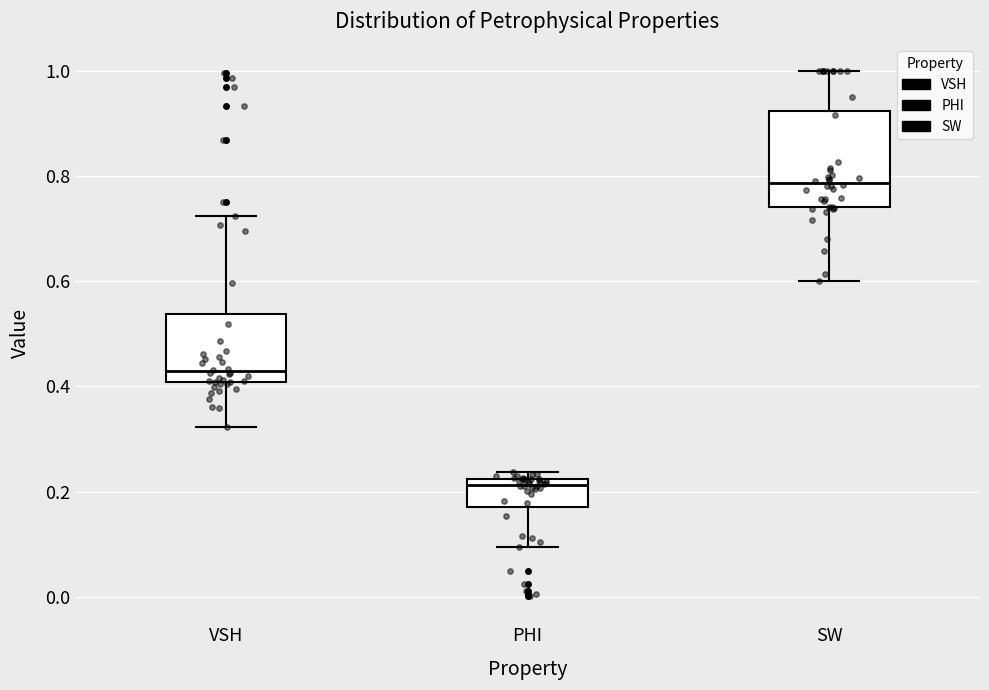

Reading left to right, read every box against the y-axis: the position of its median line, the range the box covers, and the ends of its whiskers. The values are not printed on the chart, so give them approximately, as read against the axis.

VSH: median 0.42, box 0.40 to 0.54, whiskers 0.32 to 0.72
PHI: median 0.22 (just below the box's upper edge), box 0.18 to 0.22, whiskers 0.10 to 0.24
SW: median 0.78, box 0.74 to 0.92, whiskers 0.60 to 1.00